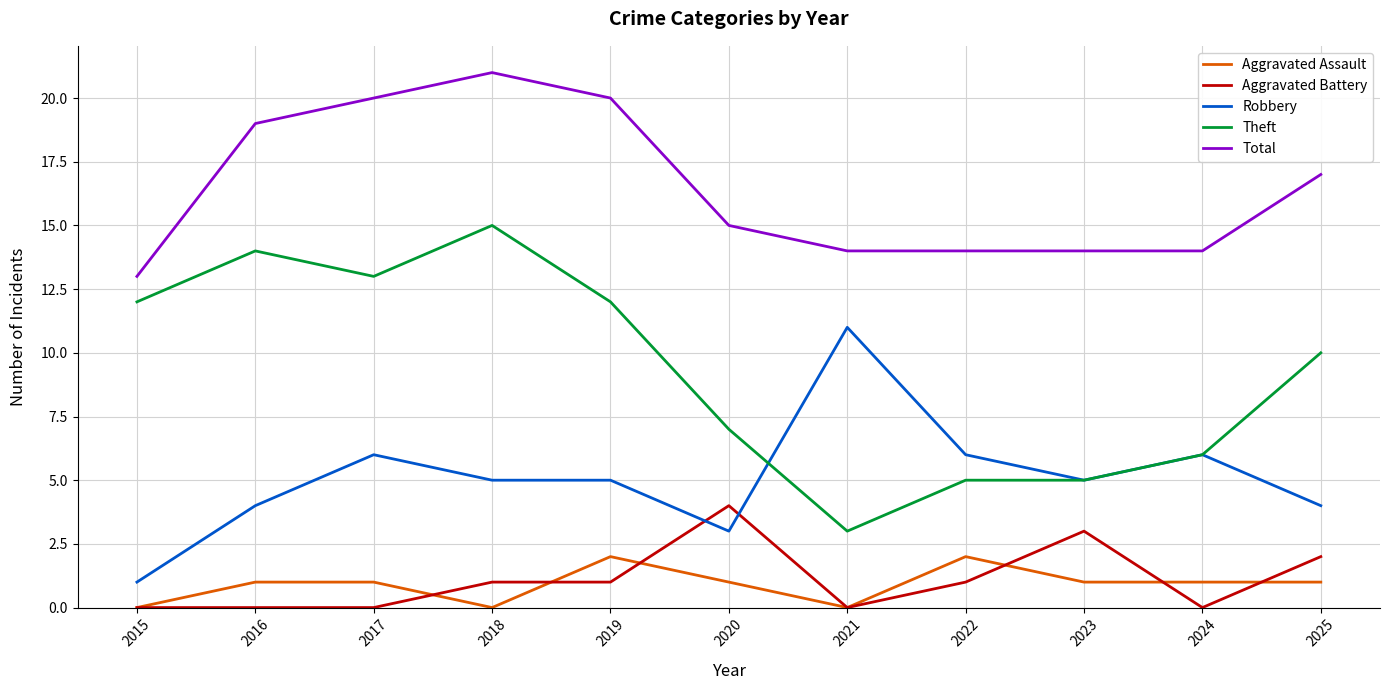

Rank the series by their maximum value, from lowest to highest.

Aggravated Assault, Aggravated Battery, Robbery, Theft, Total